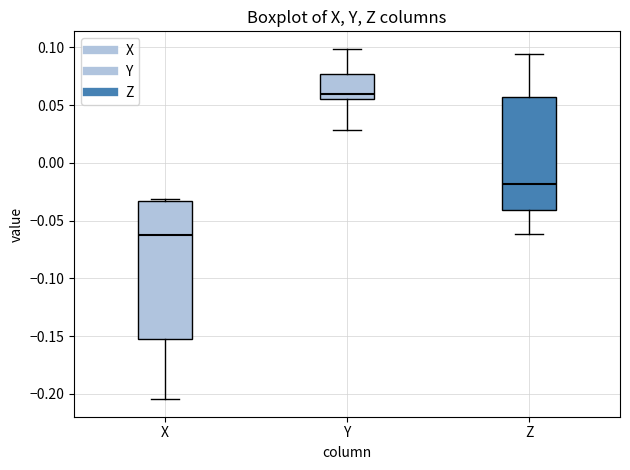

Reading left to right, transcribe this box plot: for each box, give where its median line is, the range the box spans, and where its two whiskers end, as read against the y-axis. The values are not printed on the chart, so give them approximately, as read against the axis.

X: median -0.065, box -0.155 to -0.035, whiskers -0.205 to -0.030
Y: median 0.060, box 0.055 to 0.075, whiskers 0.030 to 0.100
Z: median -0.020, box -0.040 to 0.055, whiskers -0.060 to 0.095